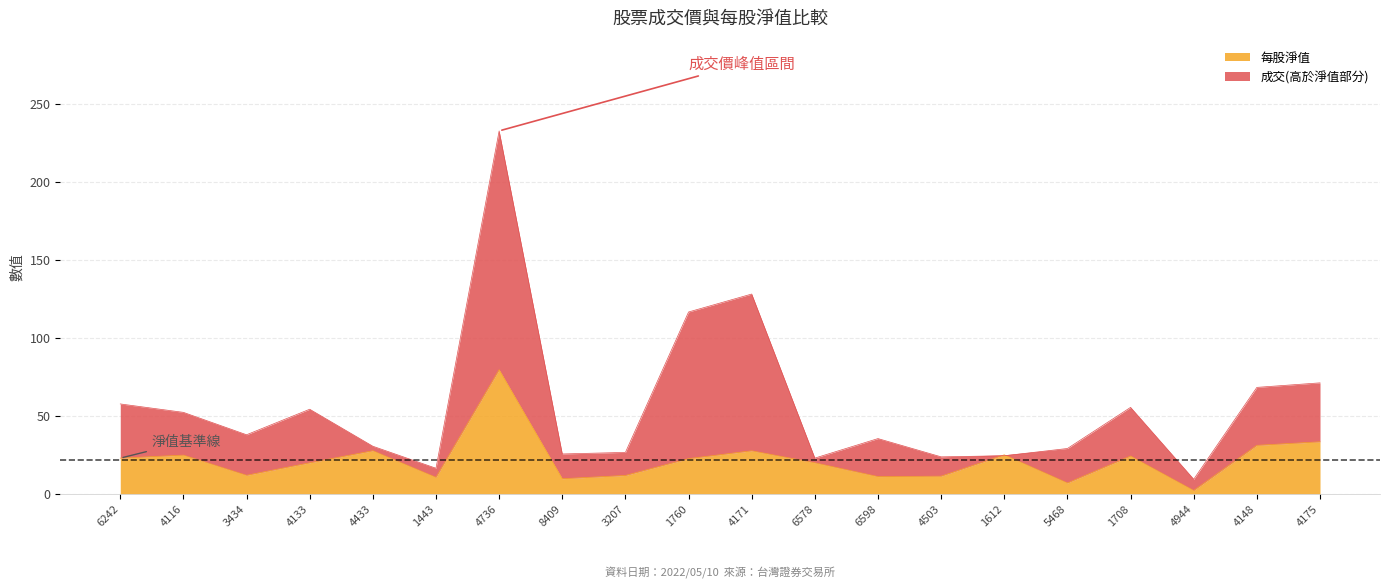

What is the value of the 成交 point at the 15th from the left?

24.4